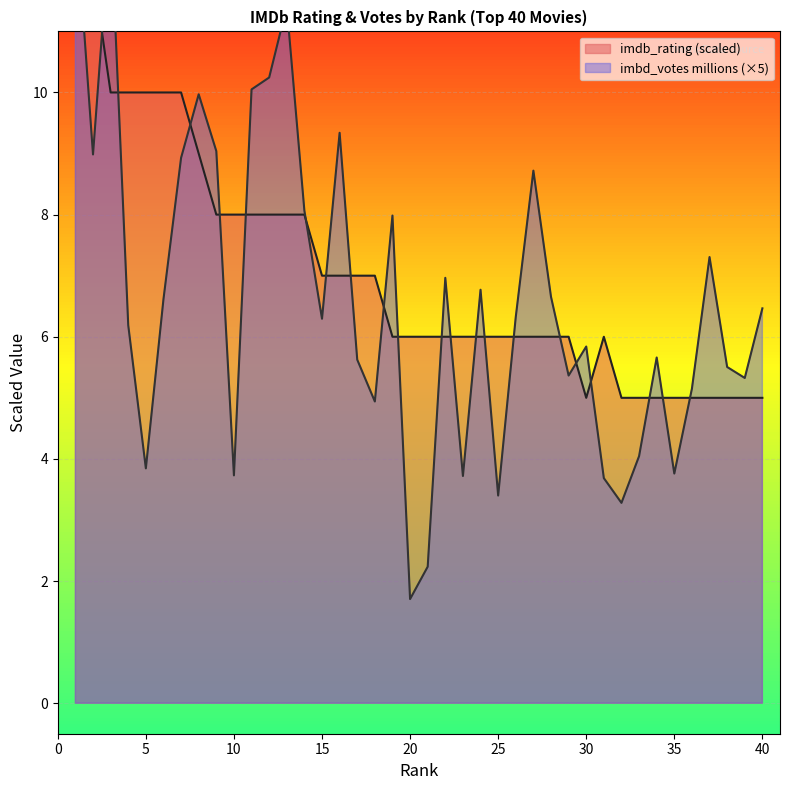

What is the maximum value for imdb_rating?

13.0